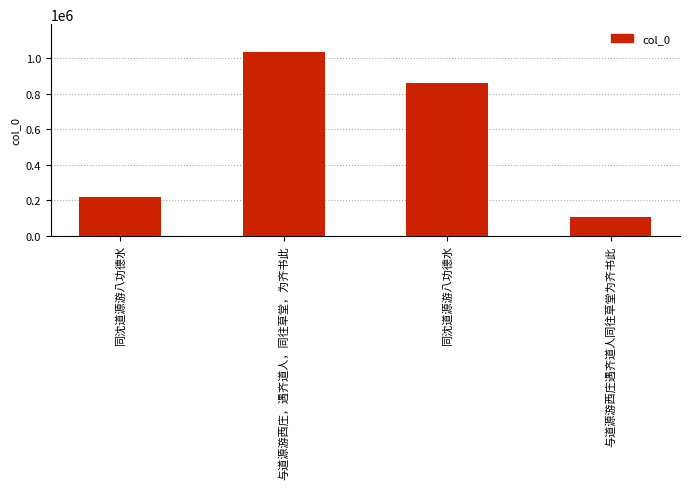

What is the label of the 2nd bar from the right?

同沈道源游八功德水